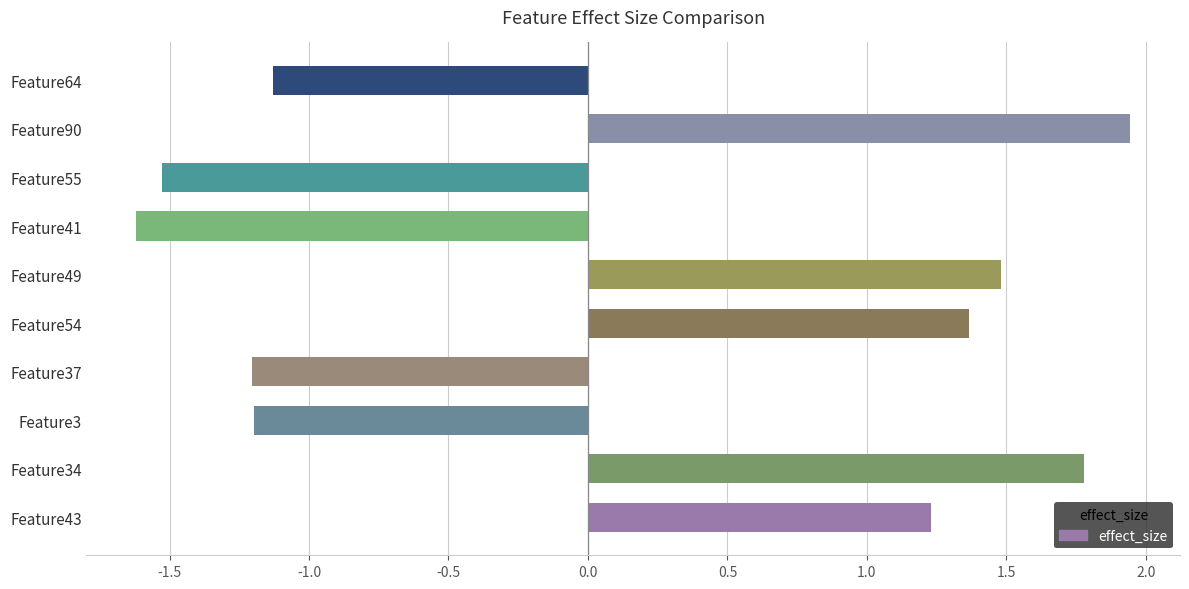

How many series are shown in this chart?

1